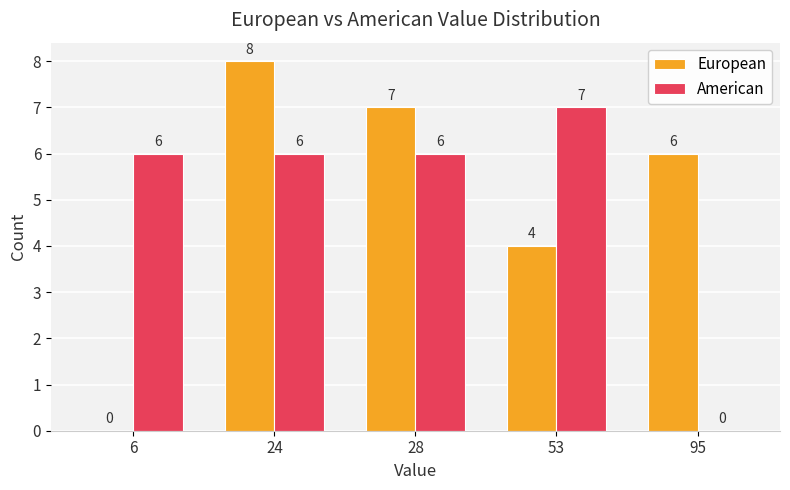

How many positive values does the European series have?

4